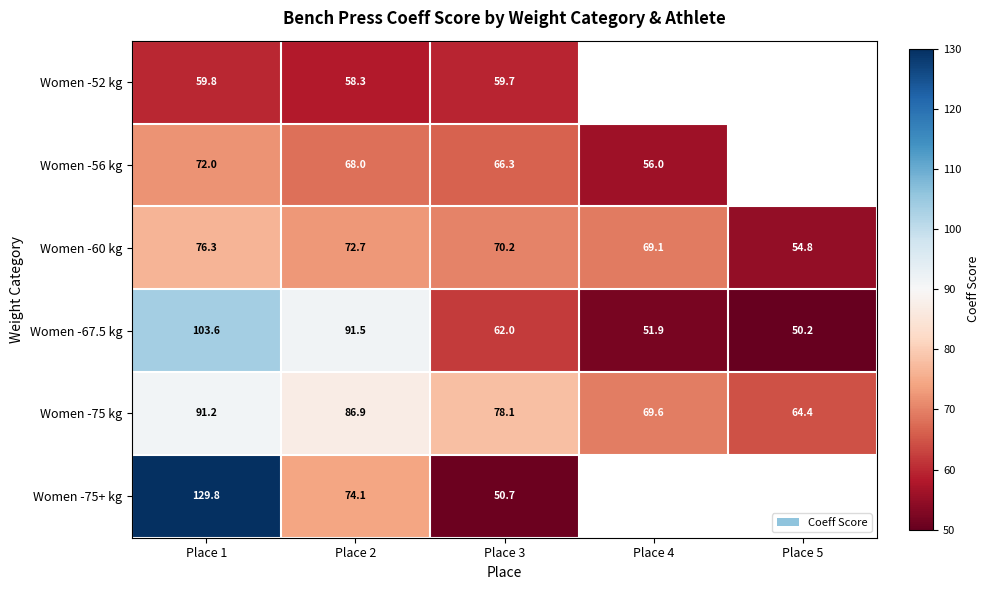

What is the difference between the second highest and second lowest values in the Women -60 kg series?

3.6